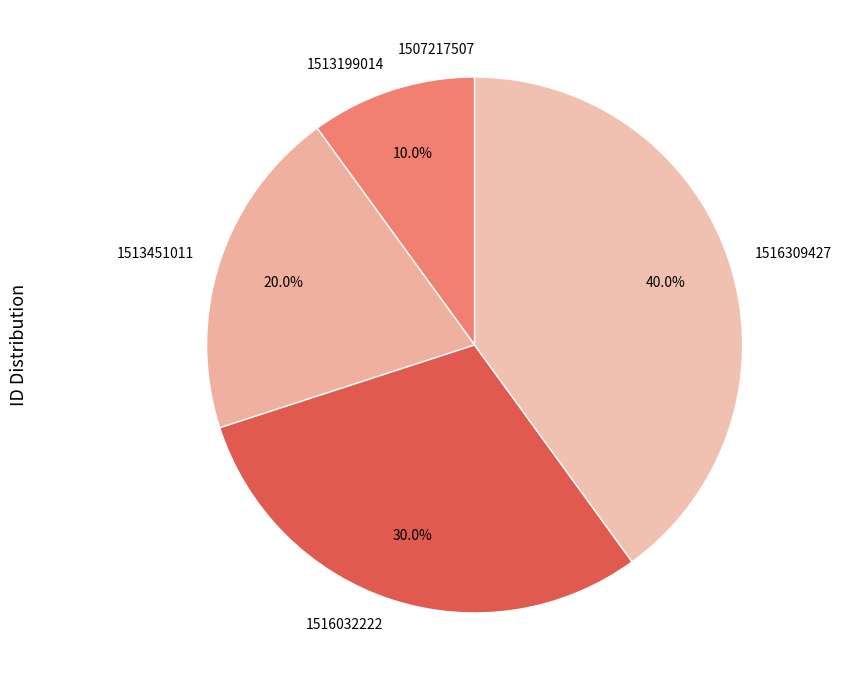

Does 1516309427 account for over 50% of the chart?

No